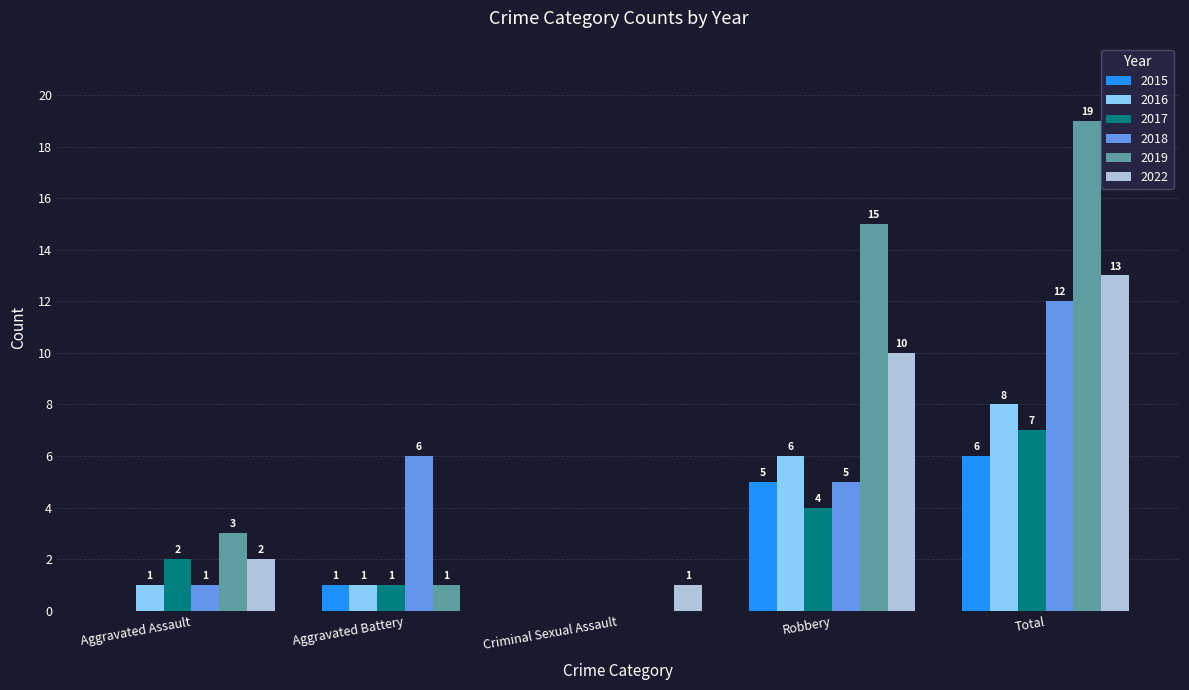

What is the sum of the 2019 values at Aggravated Battery and Robbery?

16